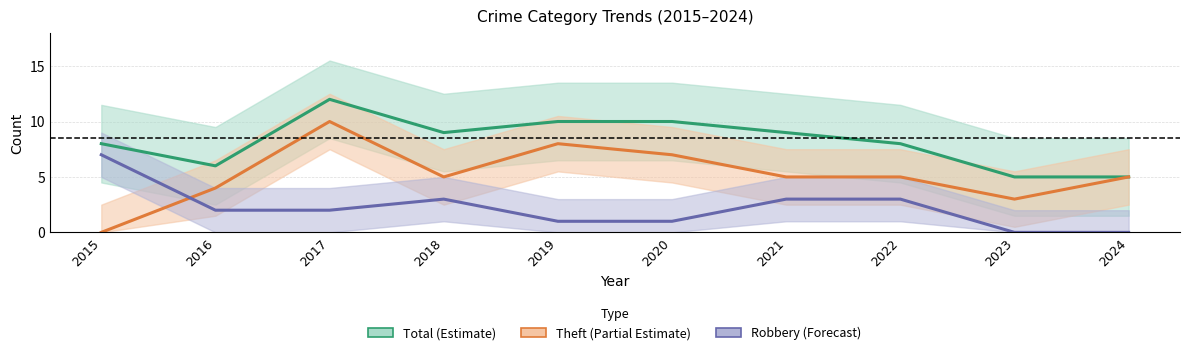

Rank the series by their maximum value, from lowest to highest.

Robbery (Forecast), Theft (Partial Estimate), Total (Estimate)